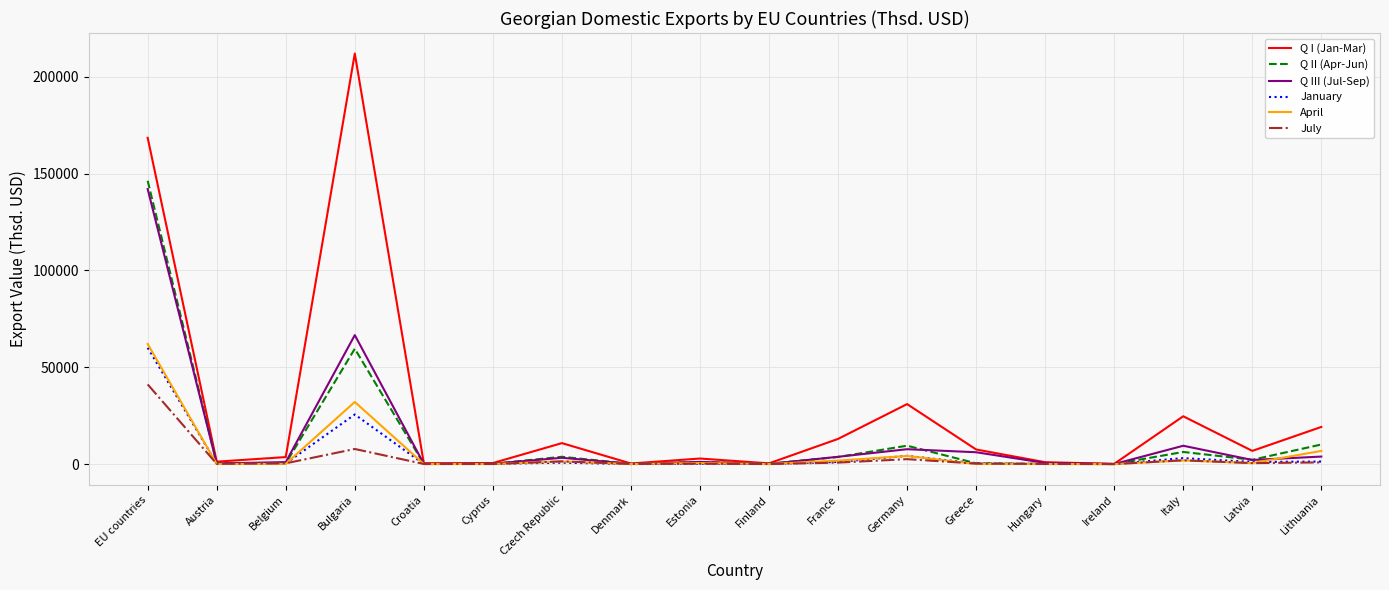

What is the sum of all Q I (Jan-Mar) values?

503957.1